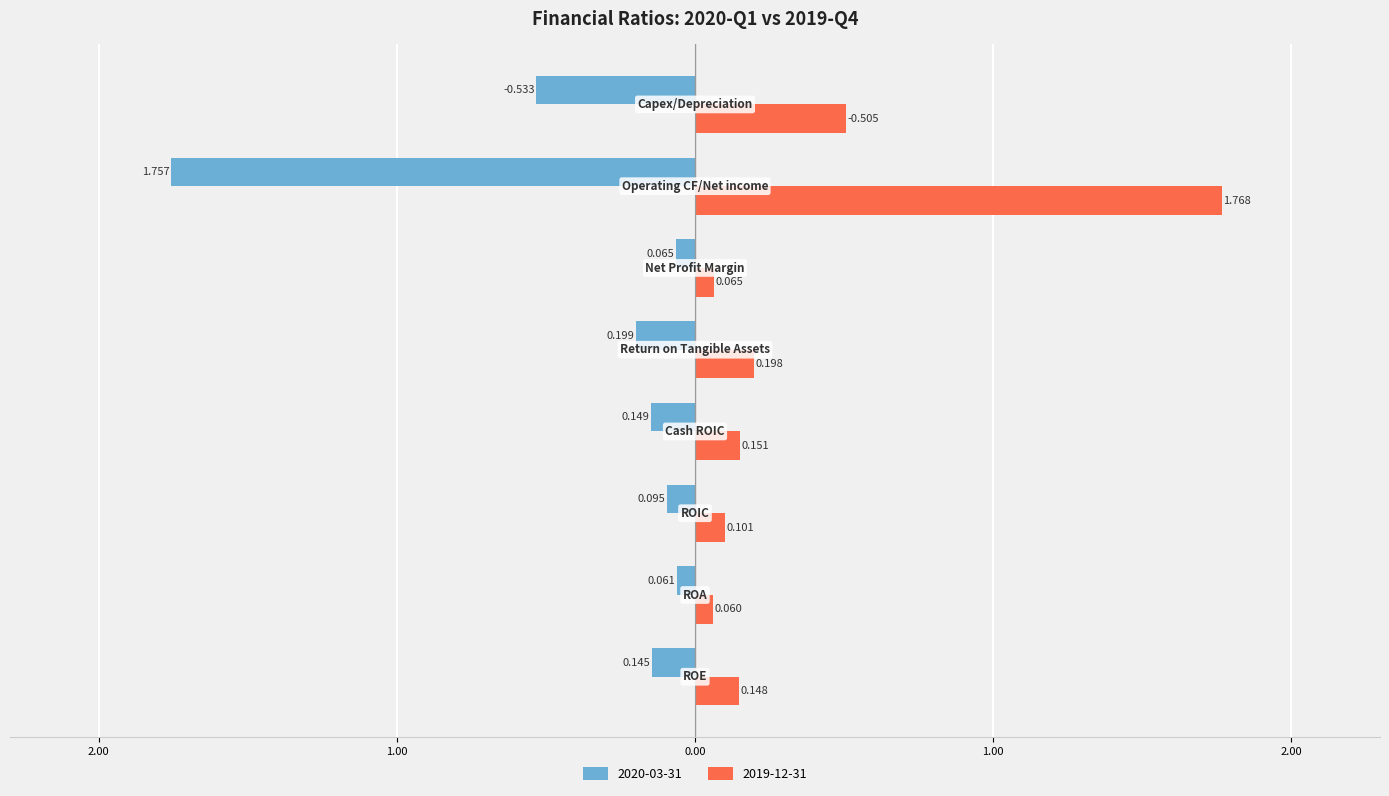

What are all the series names shown in the legend?

2020-03-31, 2019-12-31